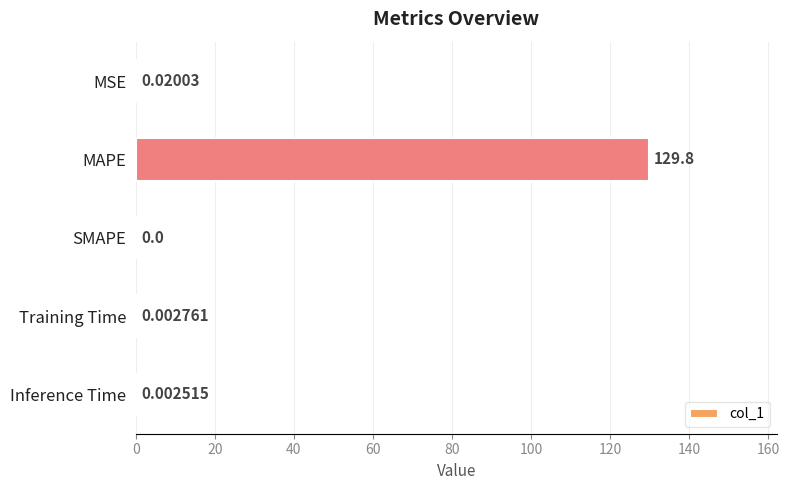

What is the sum of all values?

129.8